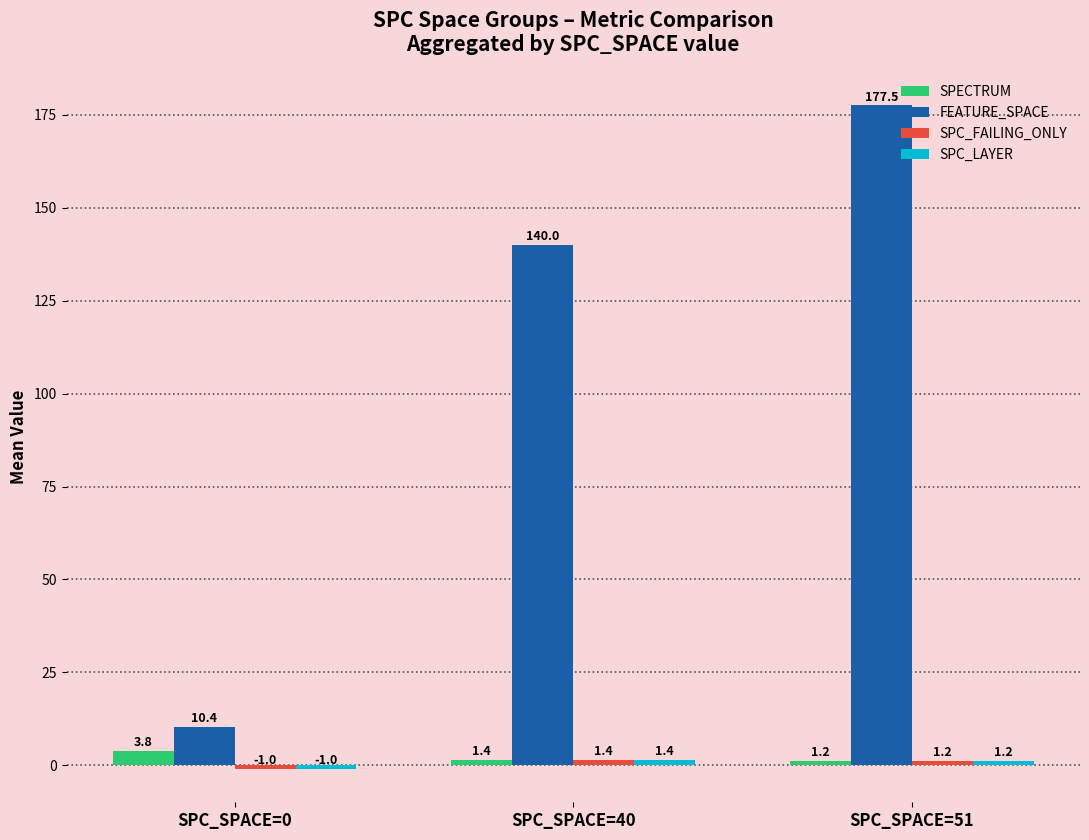

Read the FEATURE_SPACE value at SPC_SPACE=51.

177.5